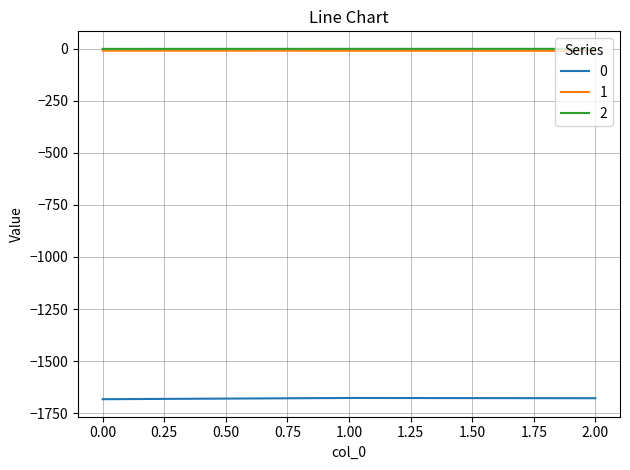

Is it true that 2 equals -0.2 at 0.00?

True